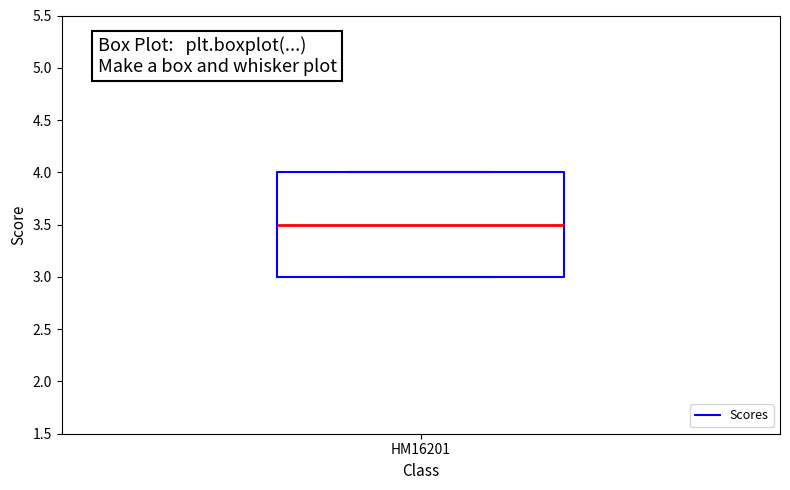

Read this box plot against the y-axis: the position of the median line, the range covered by the box, and the ends of both whiskers. The values are not printed on the chart, so give them approximately, as read against the axis.

median 3.5, box 3.0 to 4.0, whiskers 3.0 to 4.0